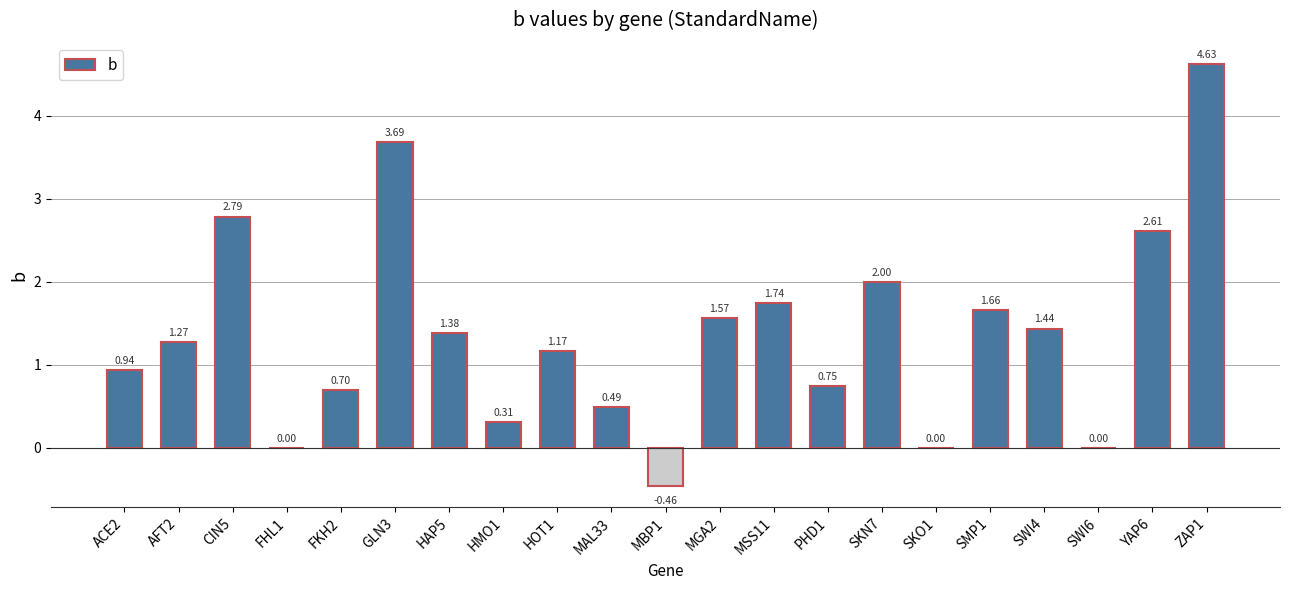

What is the change in value from PHD1 to SWI4?

+0.7